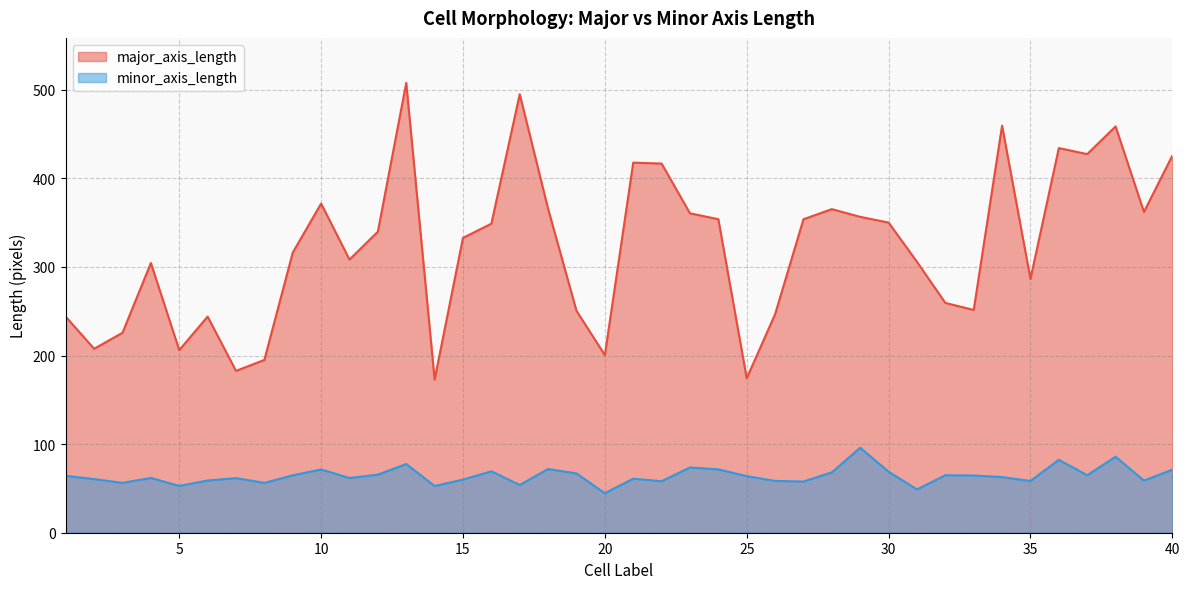

In minor_axis_length, how many points are higher than both neighbors (excluding endpoints)?

12